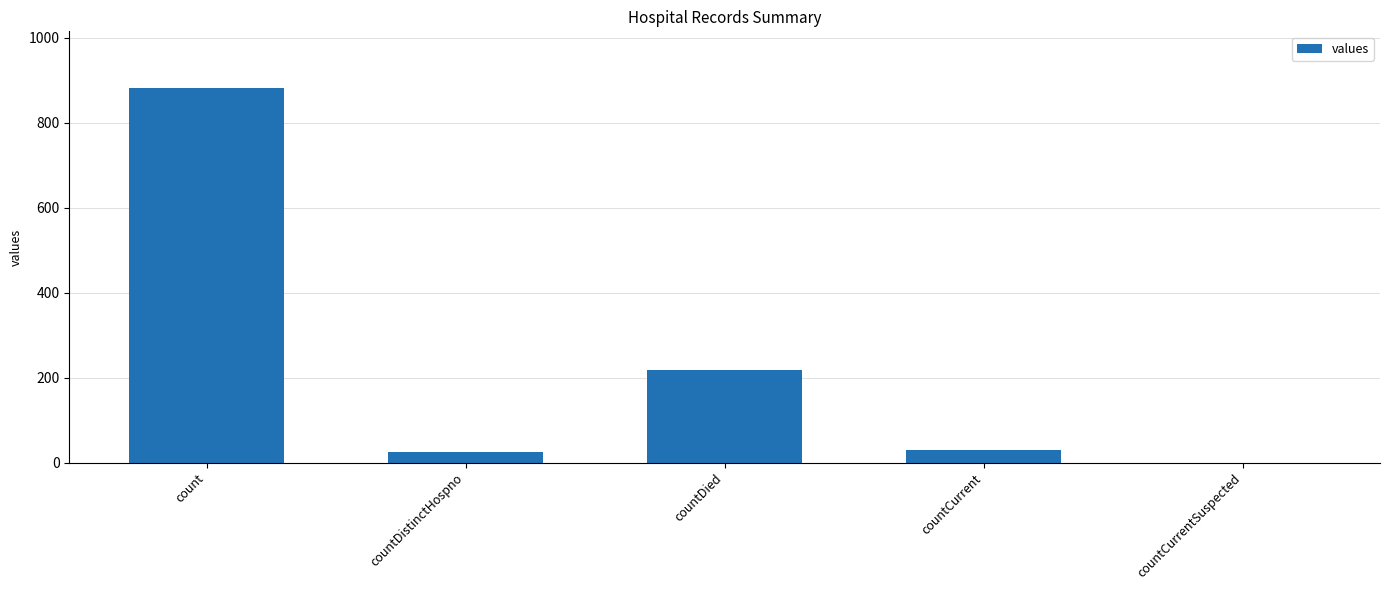

What is the approximate value at count, to the nearest 50?

900